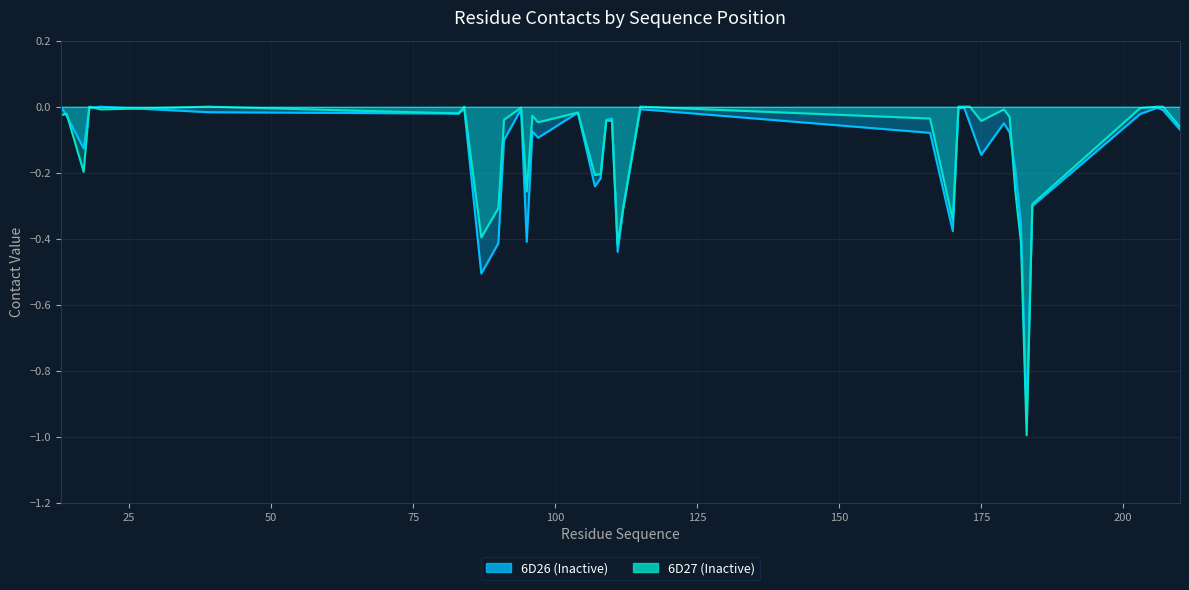

How many lines are shown in the chart?

2